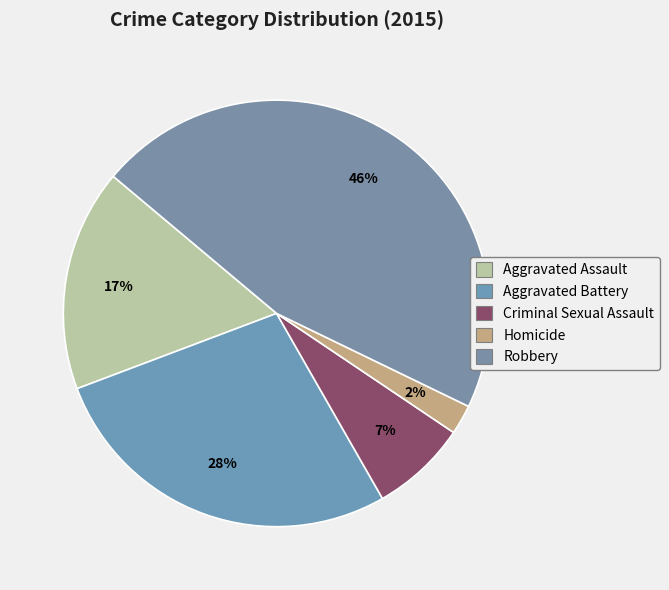

Does Homicide represent more than half of the total?

No